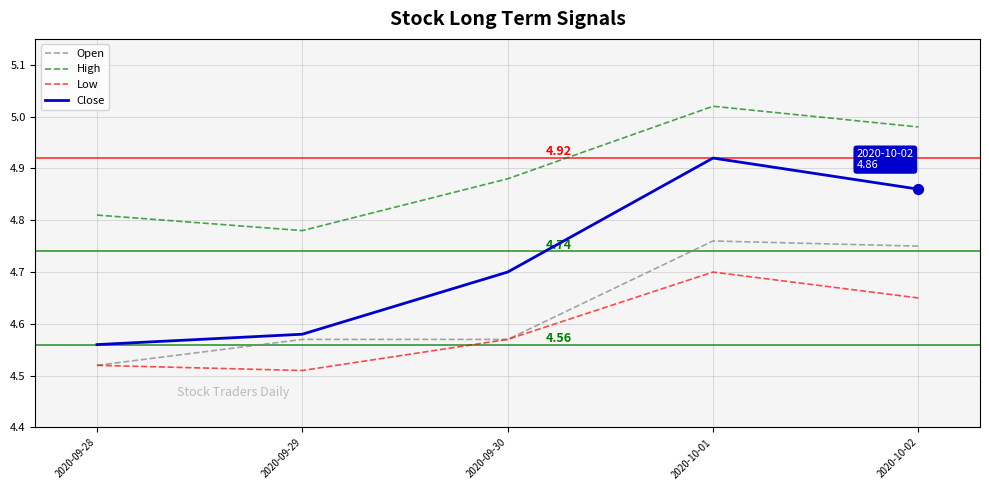

At how many categories does at least one series exceed 4?

5